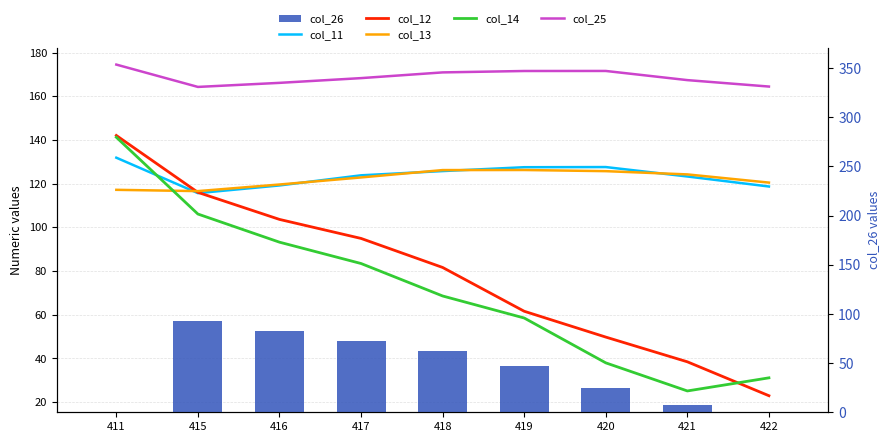

Which series has the widest spread of values?

col_12